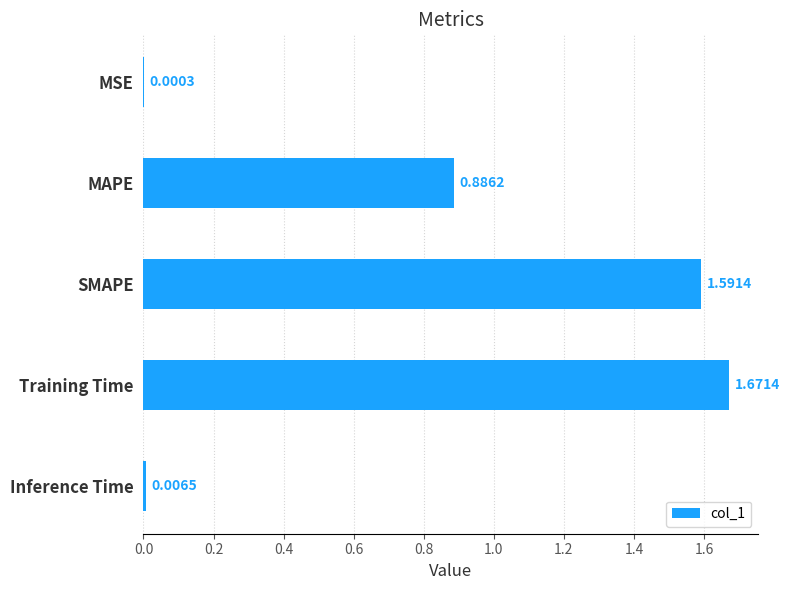

What is the sum of all values?

4.2